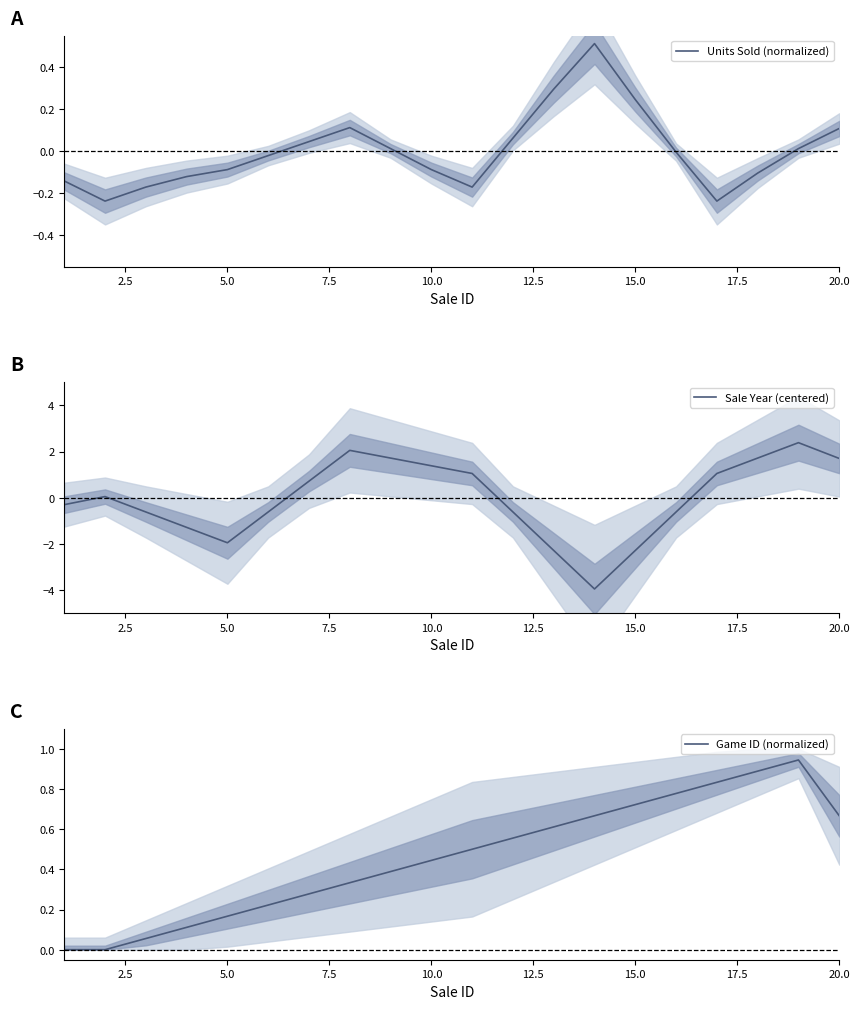

What is the maximum value for Sale Year (centered)?

2.4